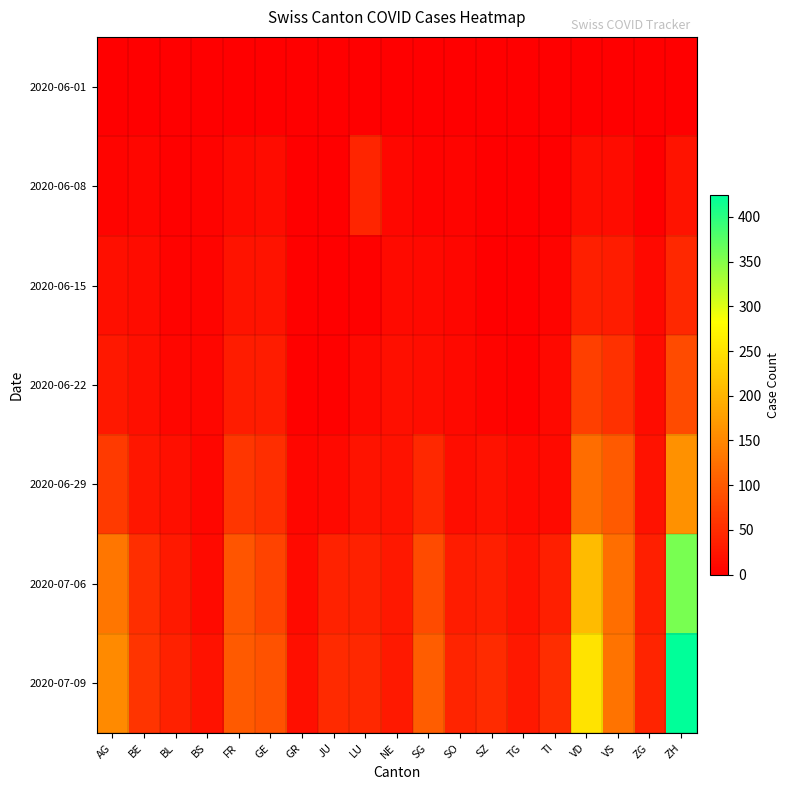

How many distinct data groups are displayed?

7